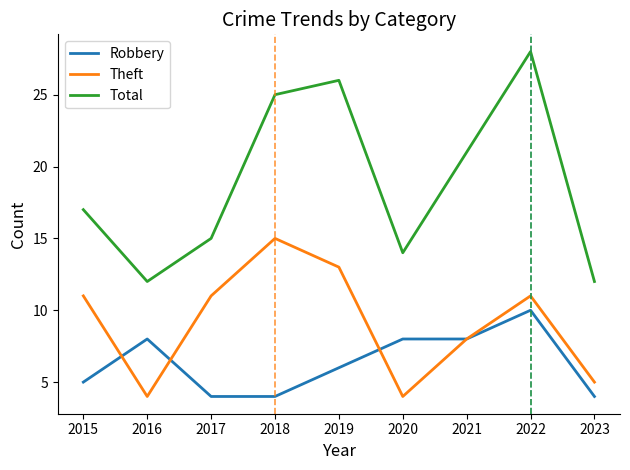

What is the spread (max minus min) of values at 2018?

21